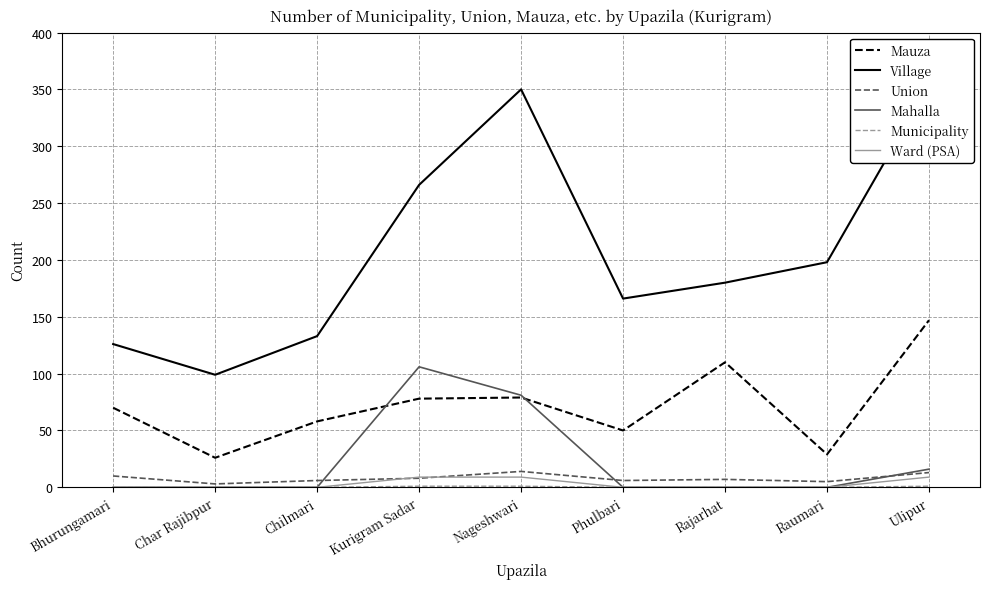

At which category does the chart reach its minimum across all series?

Bhurungamari